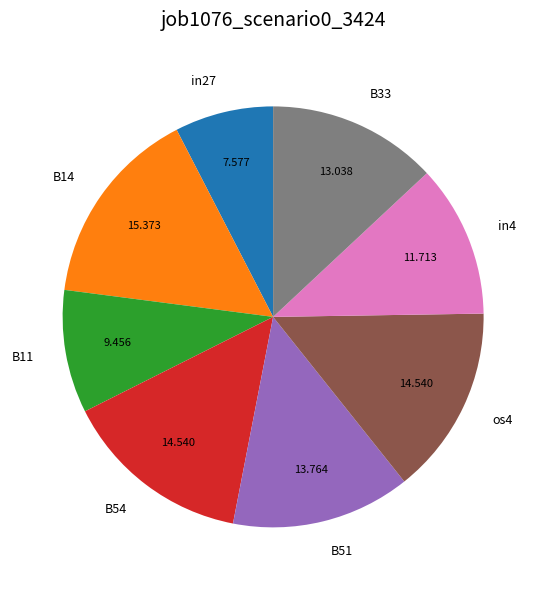

Does os4 represent more than half of the total?

No